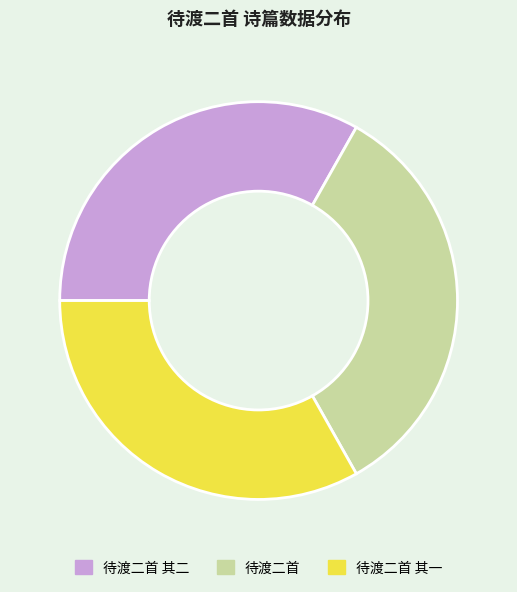

Is there any slice that represents more than half of the pie?

No